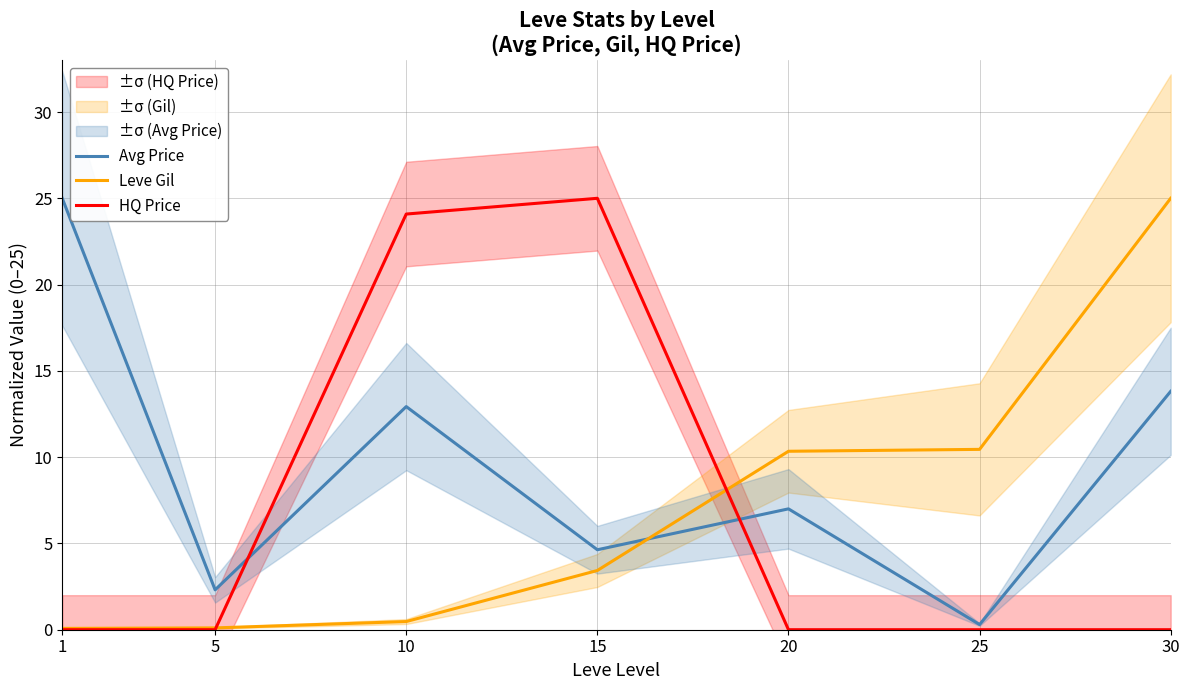

Rank the categories by HQ Price value from highest to lowest.

15, 10, 1, 5, 20, 25, 30